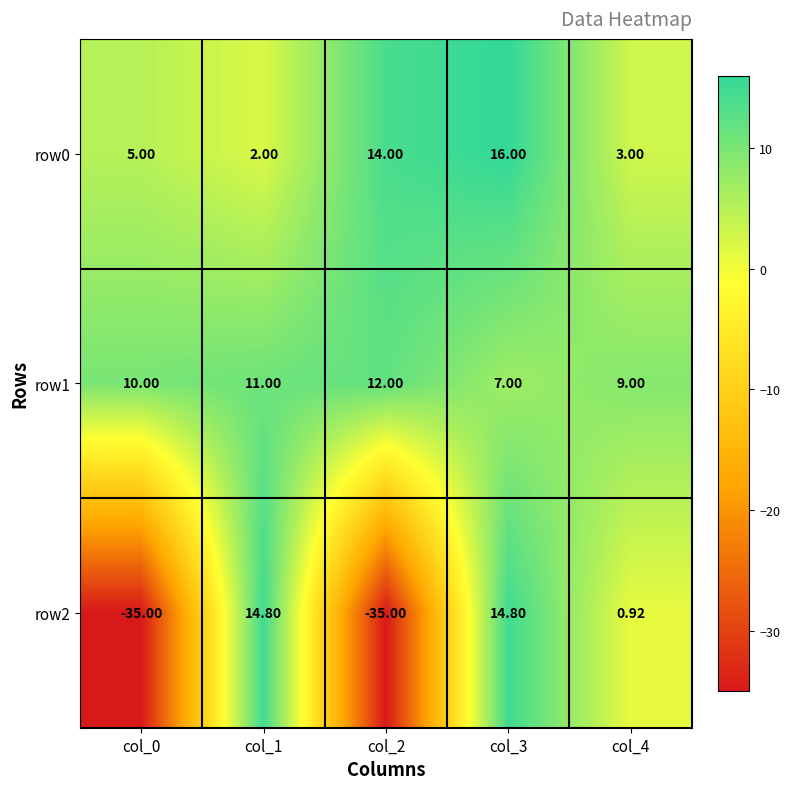

Is the value of row1 at col_0 greater than the value of row0 at col_1?

Yes